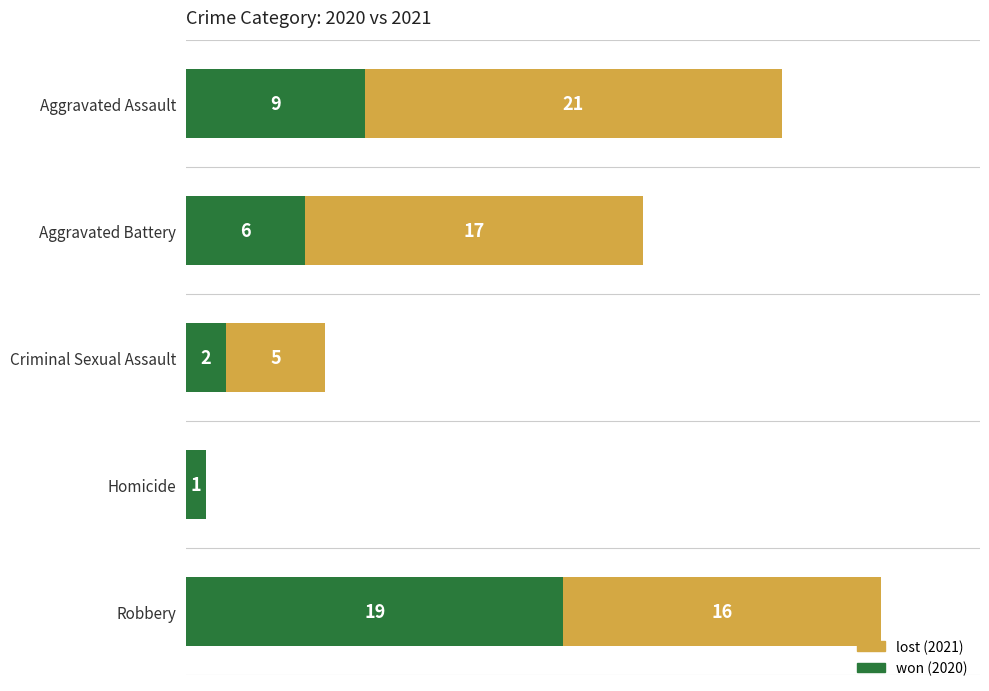

At which category is the sum across all series the highest?

Robbery